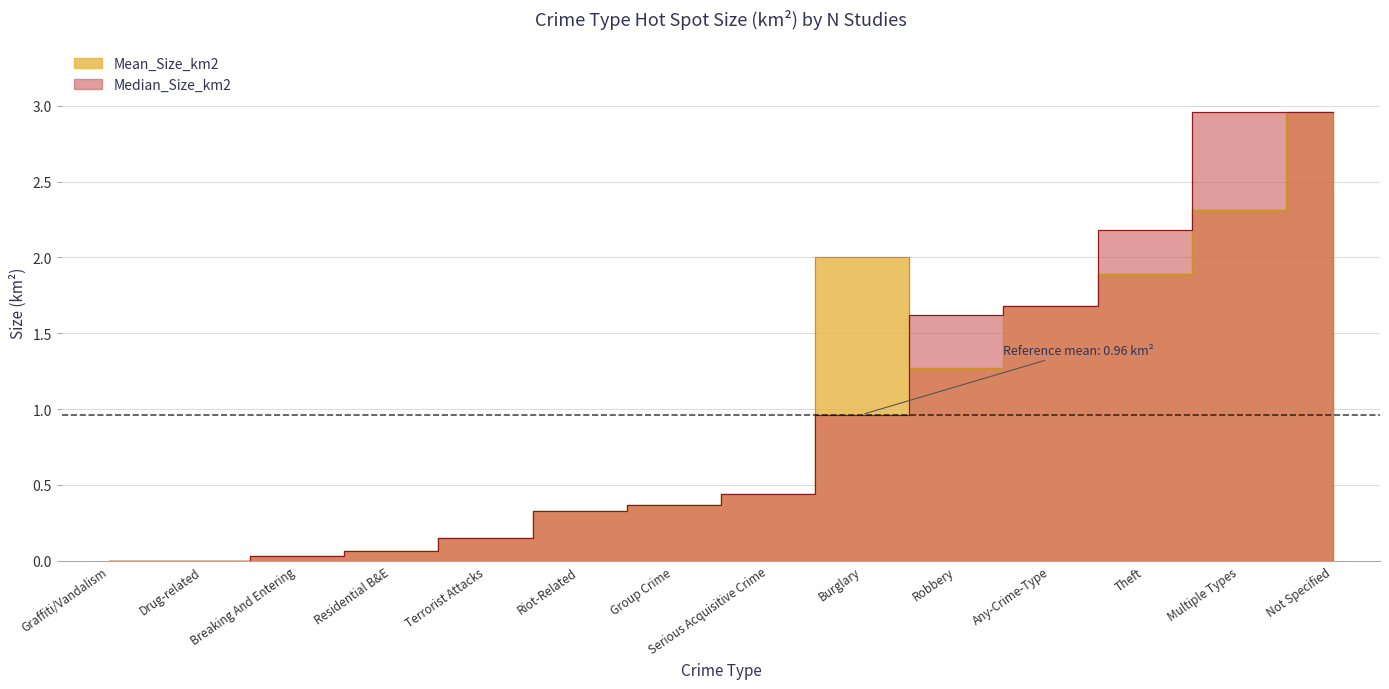

Is the value of Mean_Size_km2 at Breaking And Entering greater than the value of Median_Size_km2 at Group Crime?

No